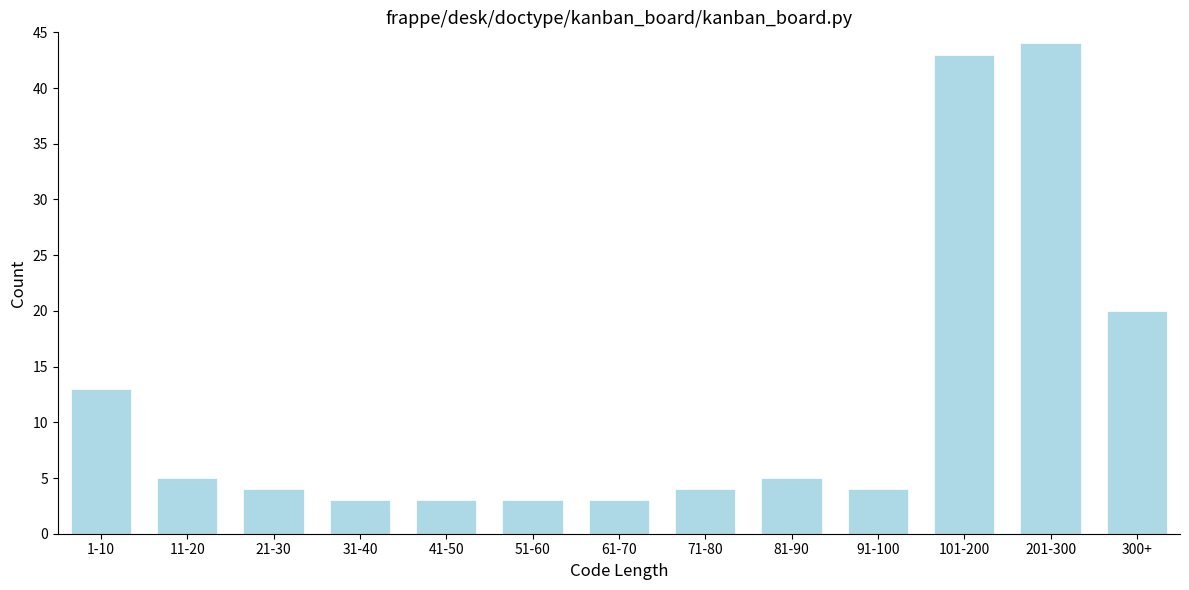

Reading left to right, what are all the values shown in this chart?

1-10=13	11-20=5	21-30=4	31-40=3	41-50=3	51-60=3	61-70=3	71-80=4	81-90=5	91-100=4	101-200=43	201-300=44	300+=20